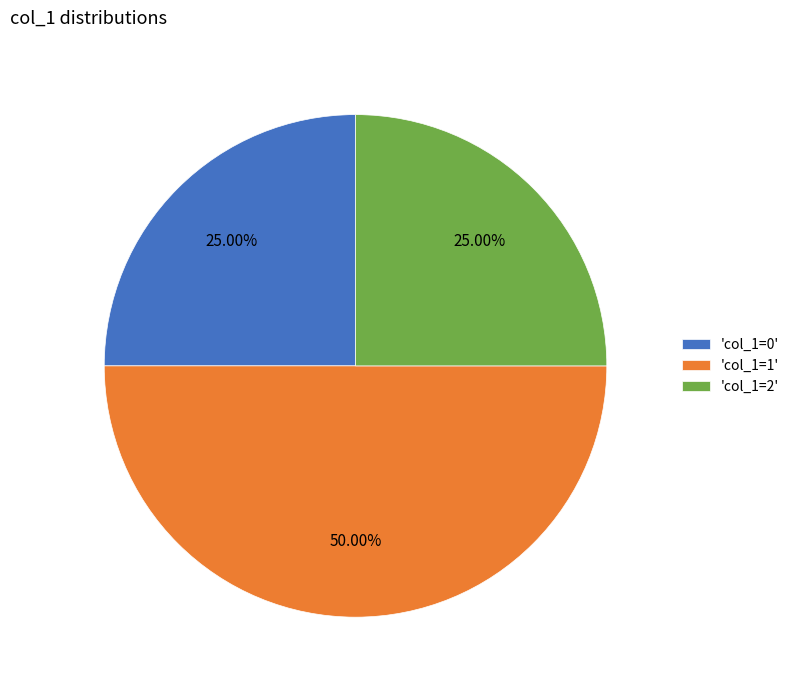

Is 'col_1=0' the majority of the pie?

No